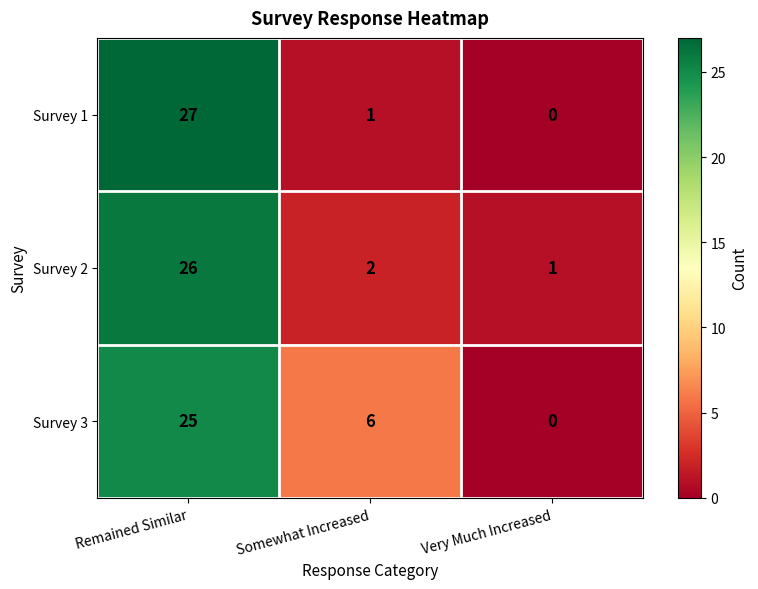

Reading left to right, list all the values displayed in this chart.

Survey 1: 27	1	0
Survey 2: 26	2	1
Survey 3: 25	6	0